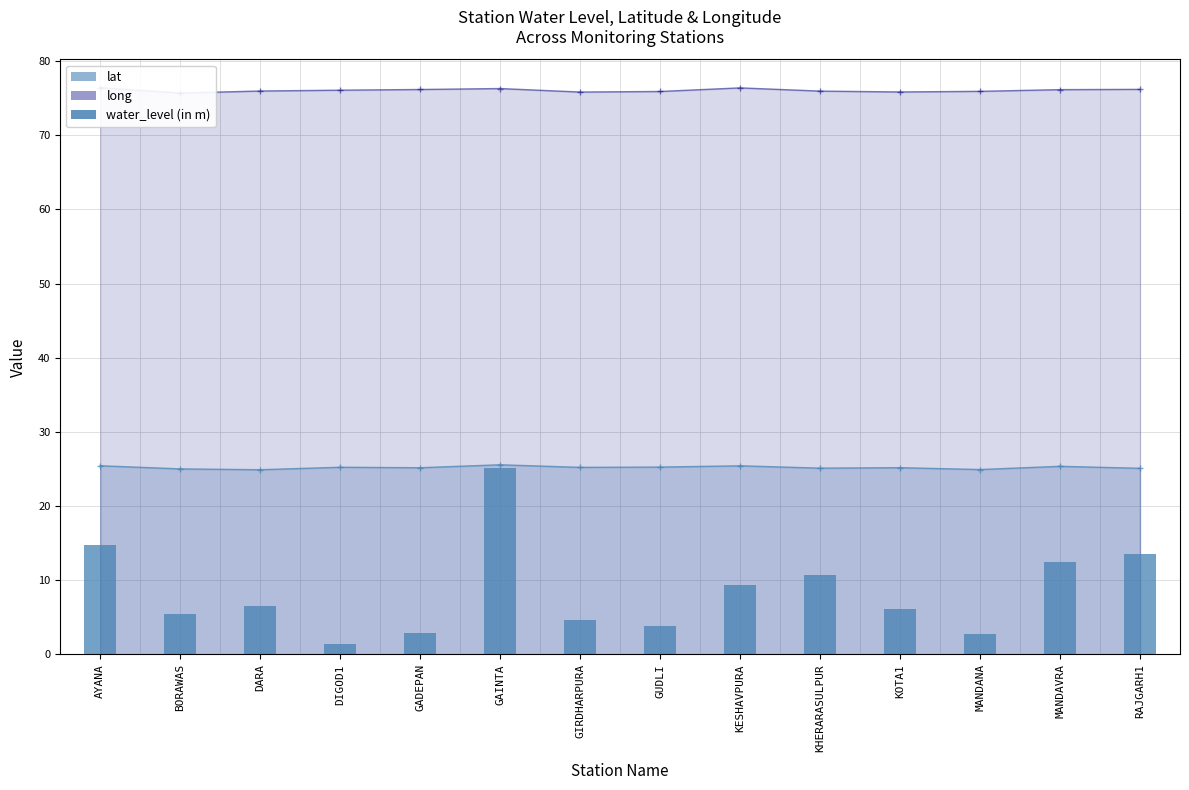

The chart shows a value of 13.5 at RAJGARH1. True or false?

True